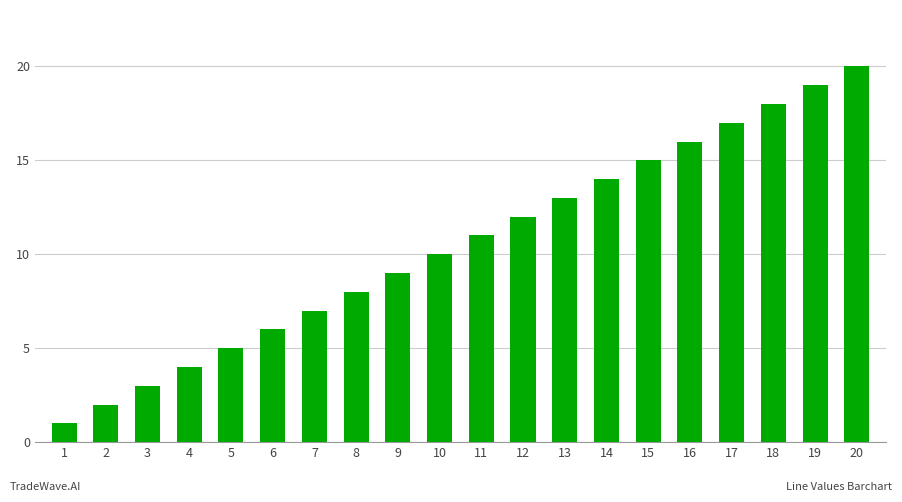

What is the difference between the maximum and second lowest values?

18